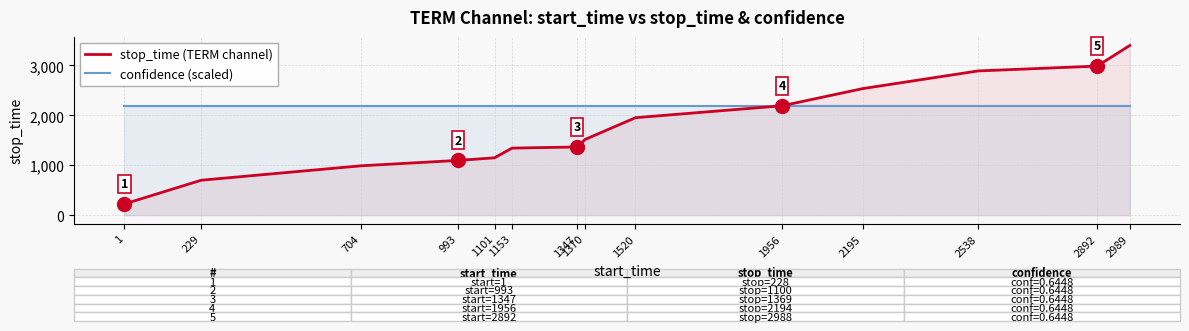

List the series in order of their overall mean, lowest first.

stop_time (TERM channel), confidence (scaled)